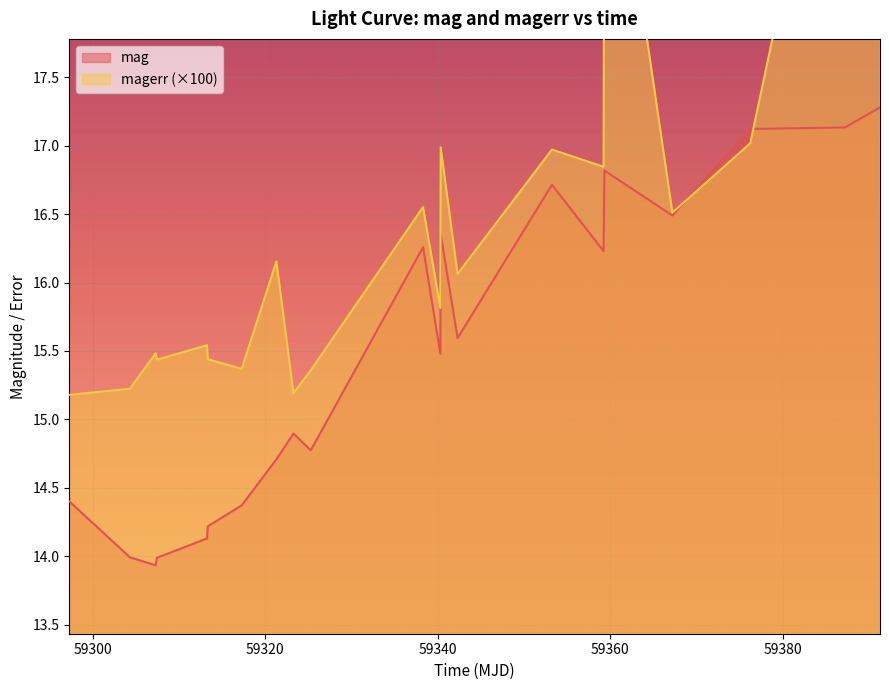

What is the maximum value for mag?

17.3